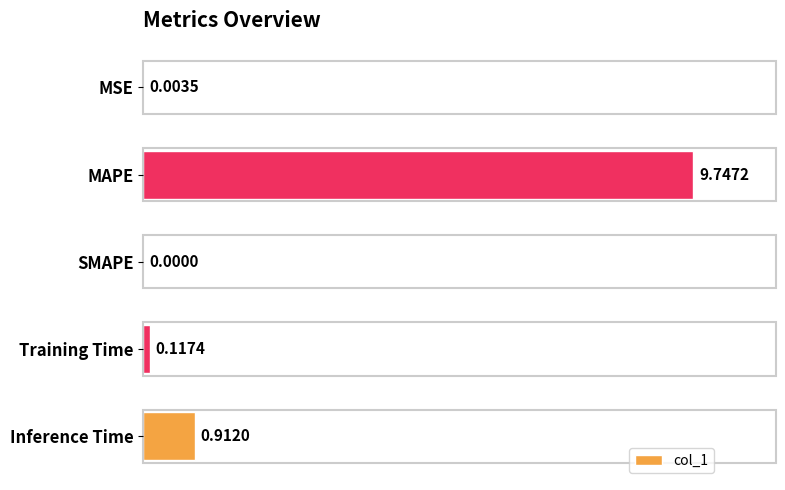

What is the sum of the values at Training Time and MAPE?

9.9